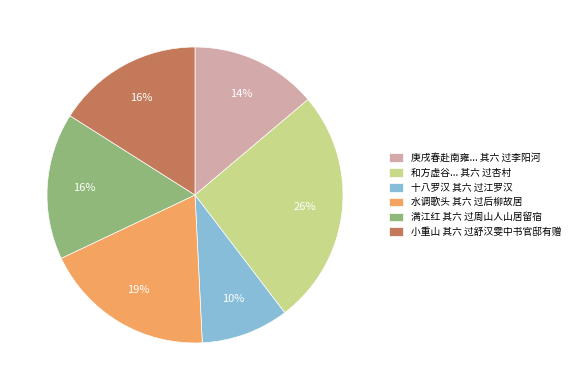

The 小重山 其六 过舒汉雯中书官邸有赠 slice represents 7% of the pie. True or false?

False